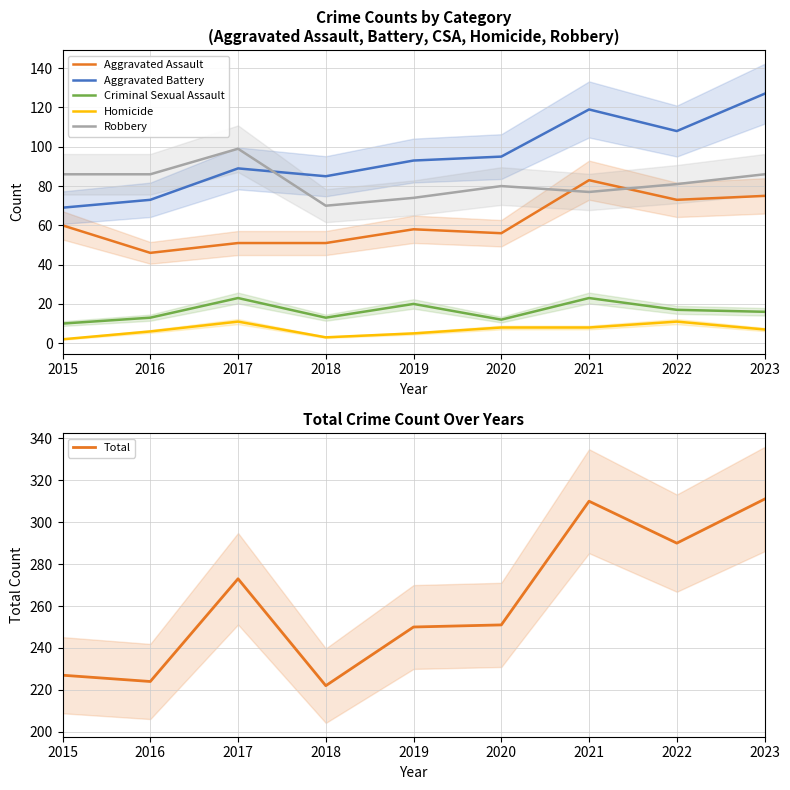

How many distinct data groups are displayed?

6